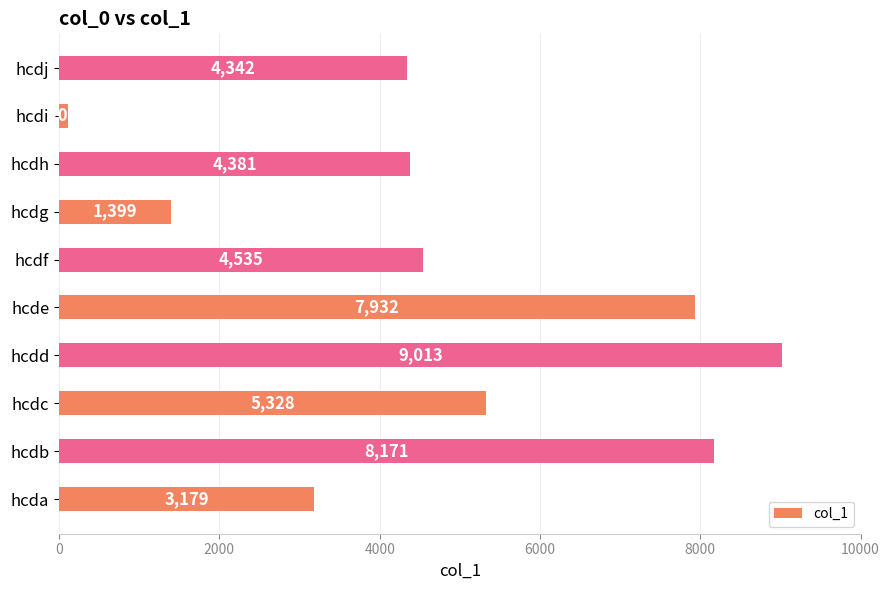

Is it true that the value at hcdi is 106?

True